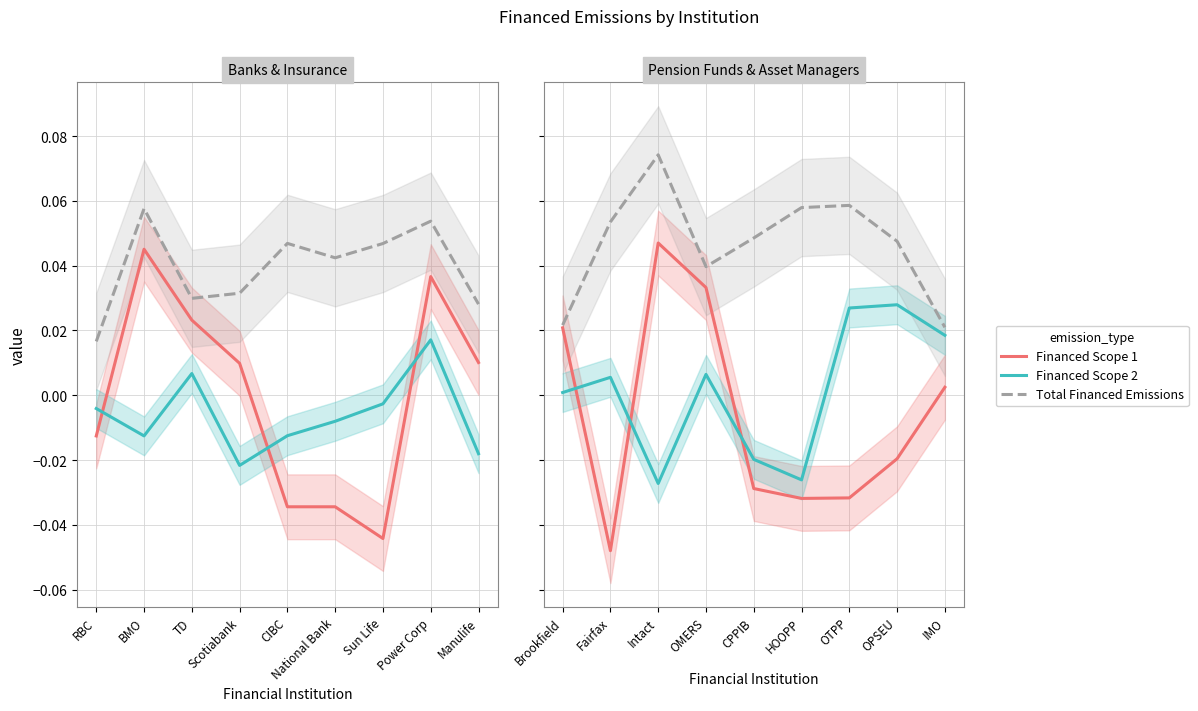

What is the difference between the highest and lowest values at Fairfax?

0.1